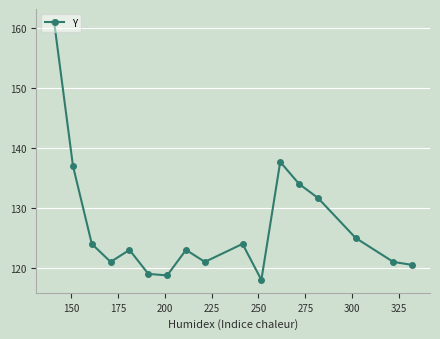

What is the minimum value shown in the chart?

118.0